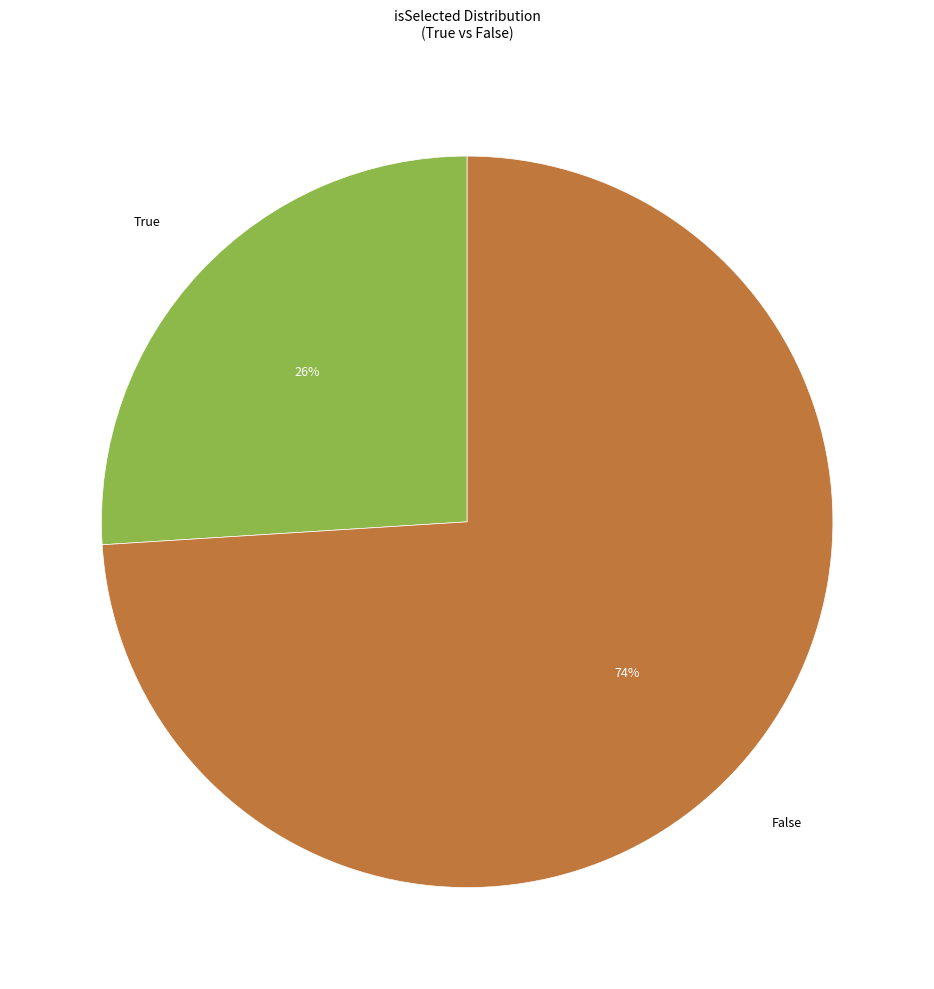

To the nearest percent, what is the difference between the largest and smallest slice percentages?

48%